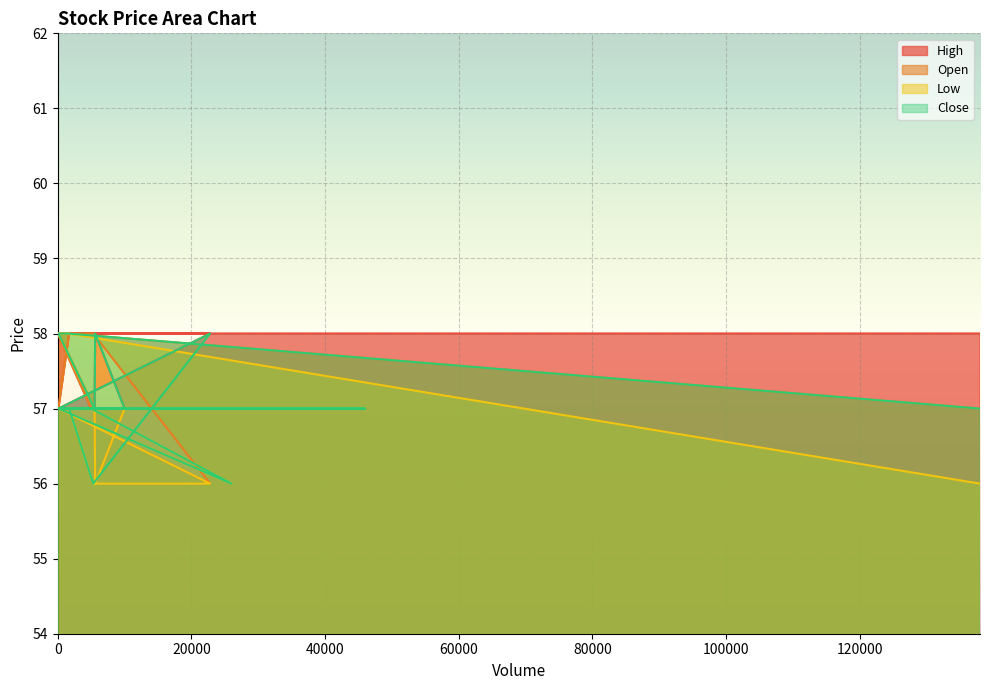

What is the difference between the maximum and minimum values in the Low series?

2